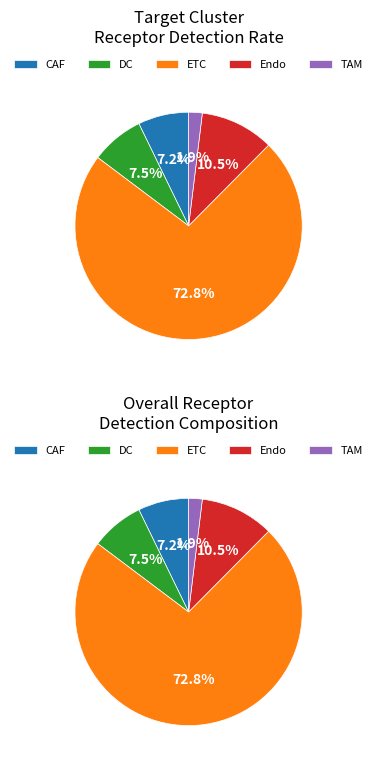

To the nearest percent, what portion does Endo represent?

10%